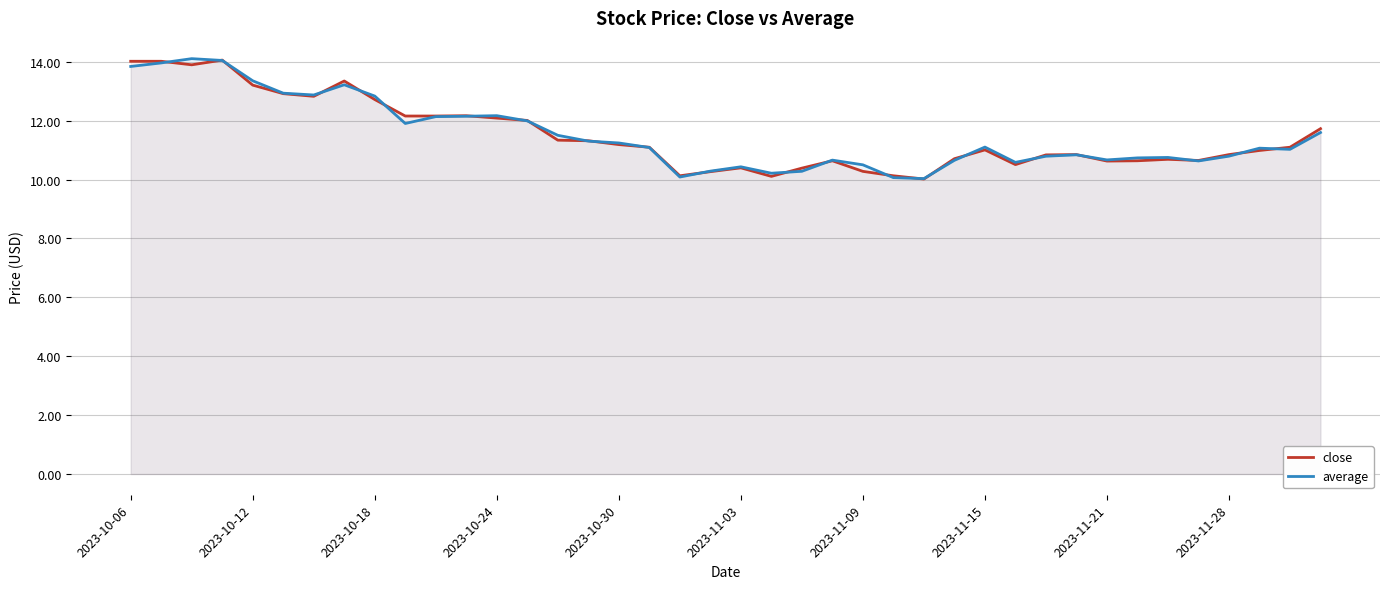

What is the minimum value for average?

10.0